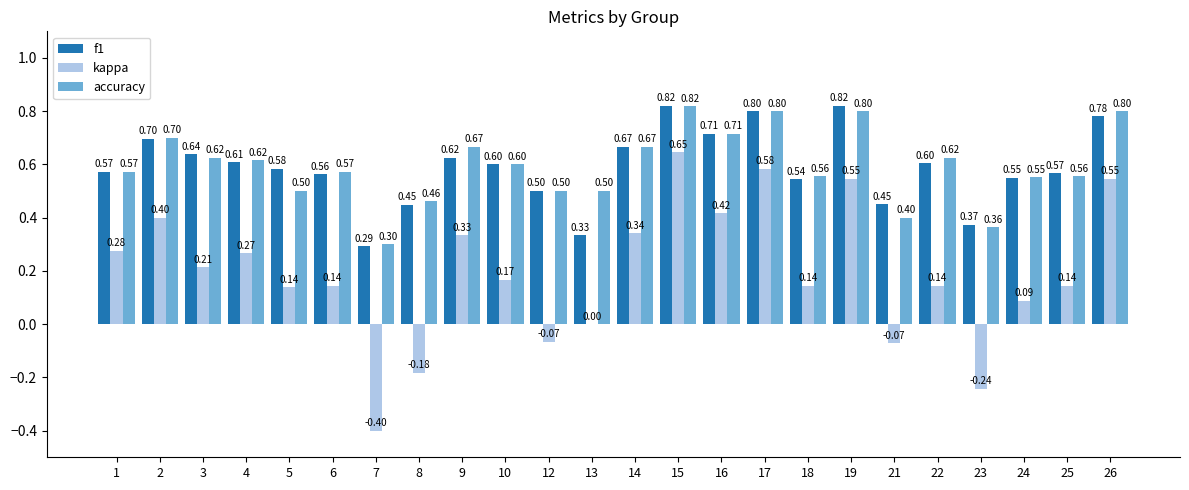

How many data points does each series have?

24